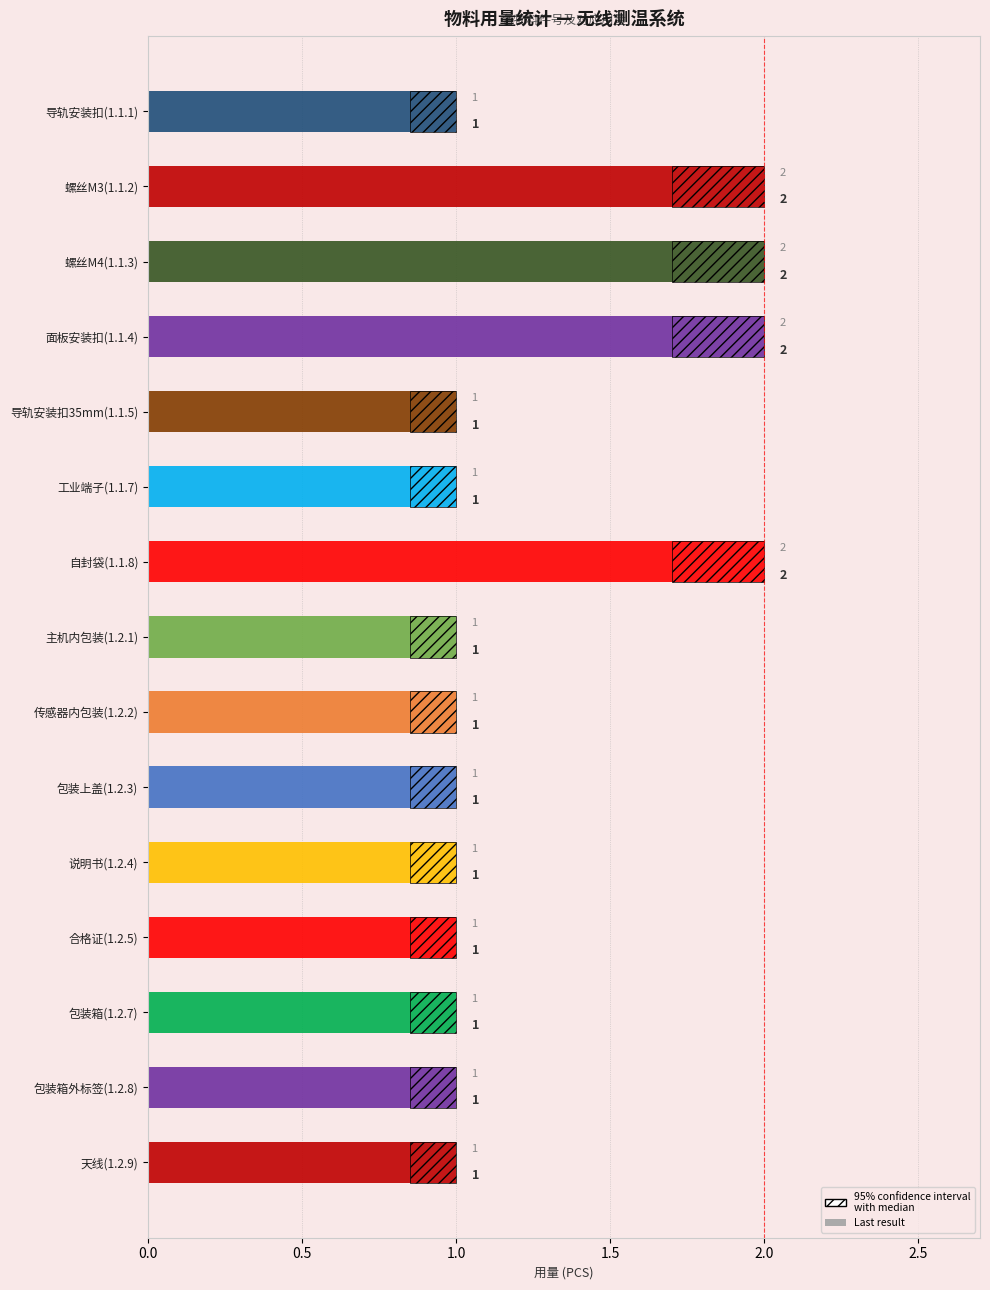

What is the sum of all values?

19